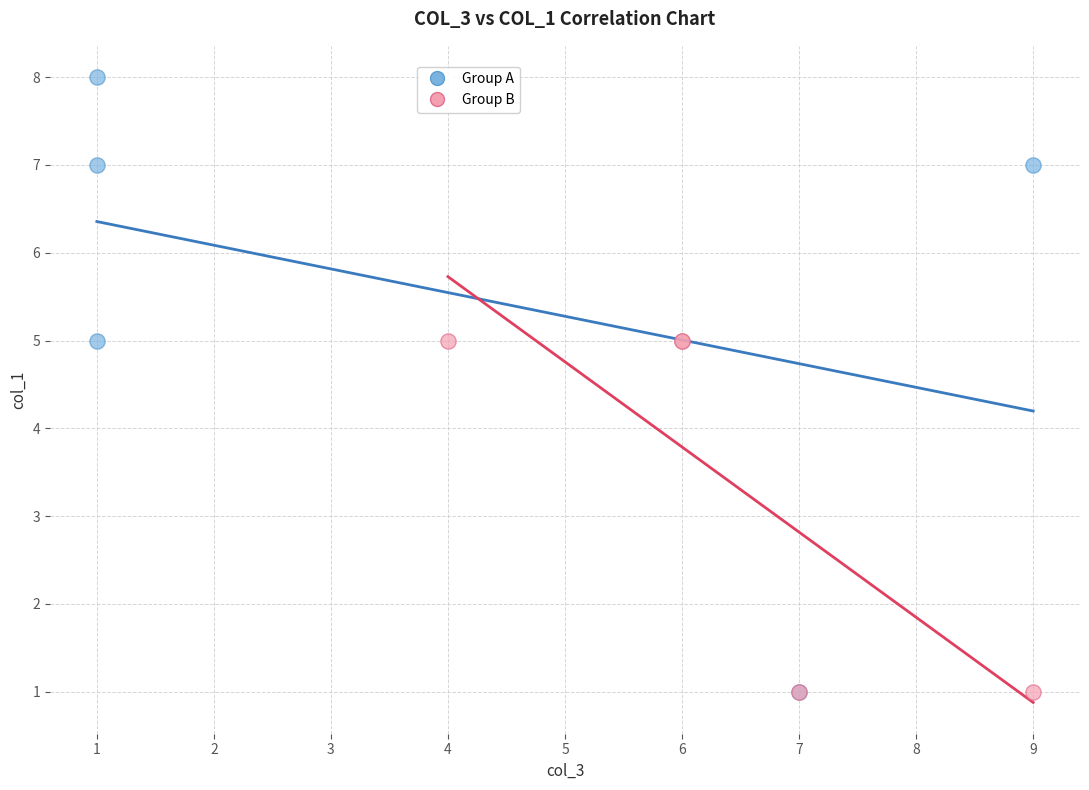

Which series contains the highest Y value?

Group A